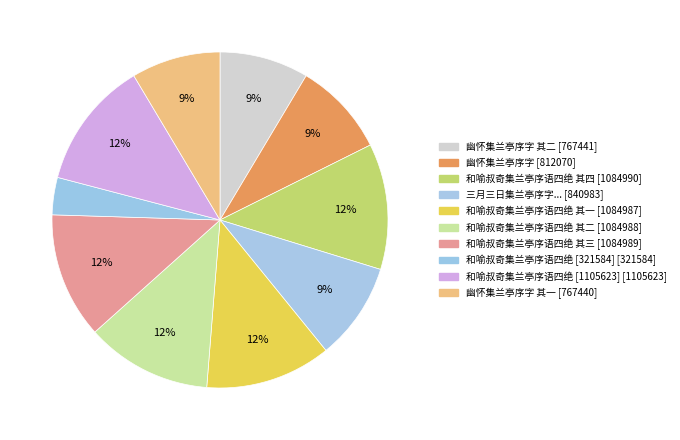

Count the number of slices in the pie.

10